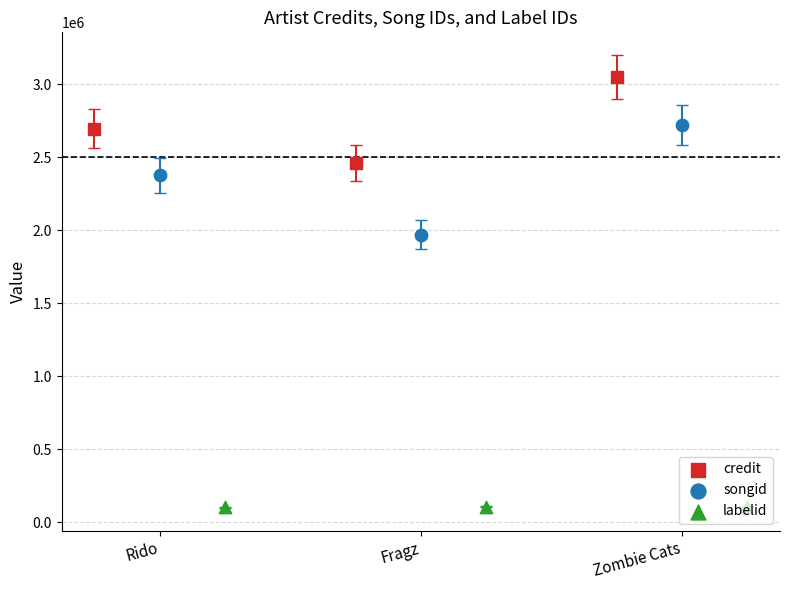

What are all the series names shown in the legend?

credit, songid, labelid